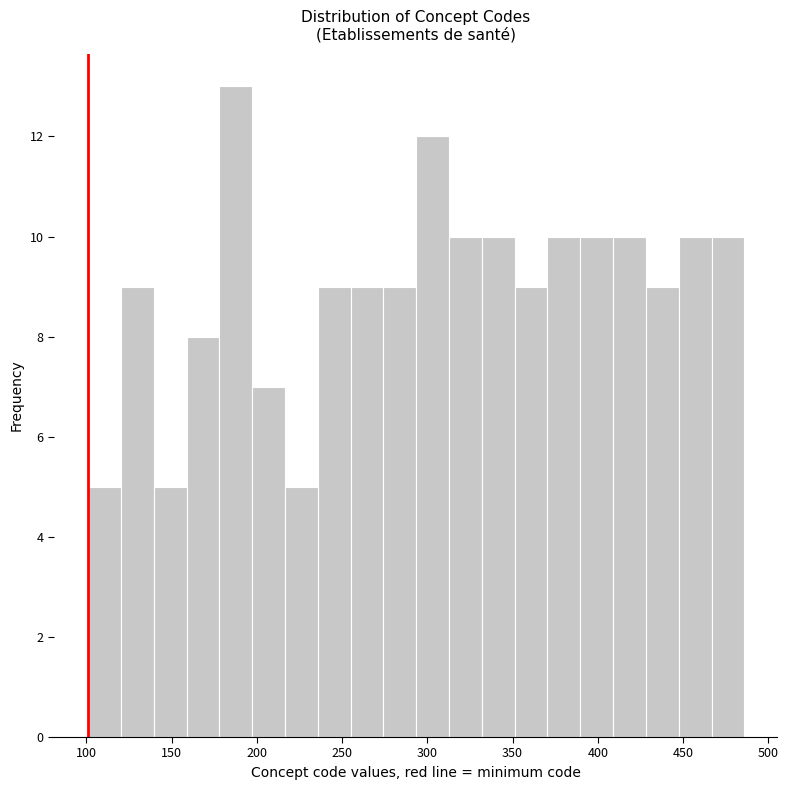

Around what value on the x-axis is the tallest bar? Give the approximate position of its centre, as read against the axis.

190